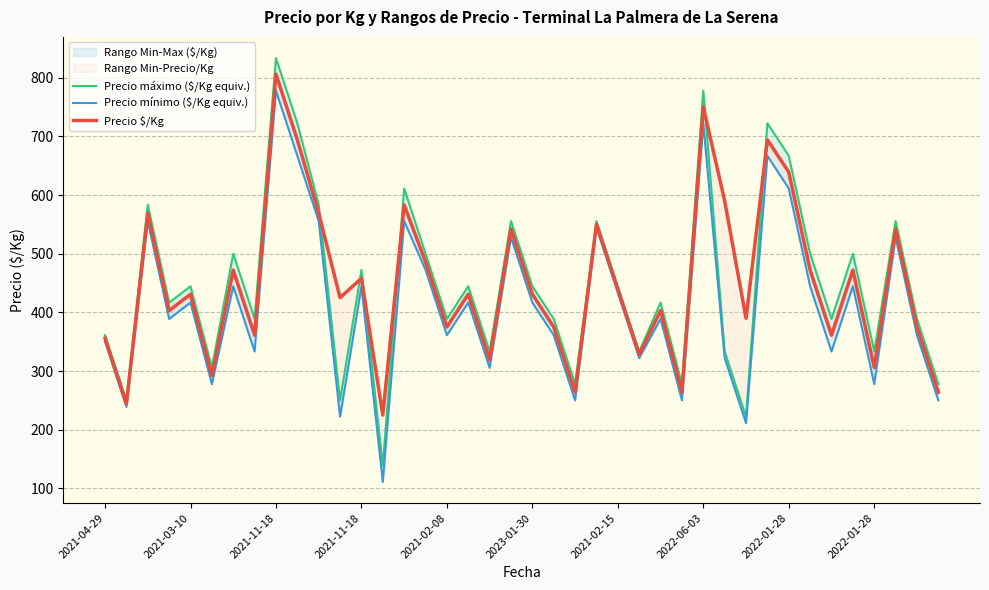

What is the sum of all Precio $/Kg values?

17950.0